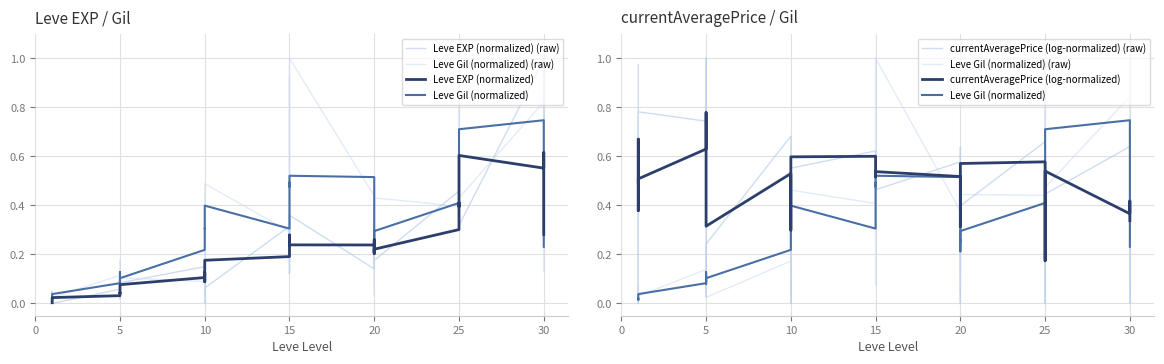

How many lines are shown in the chart?

6